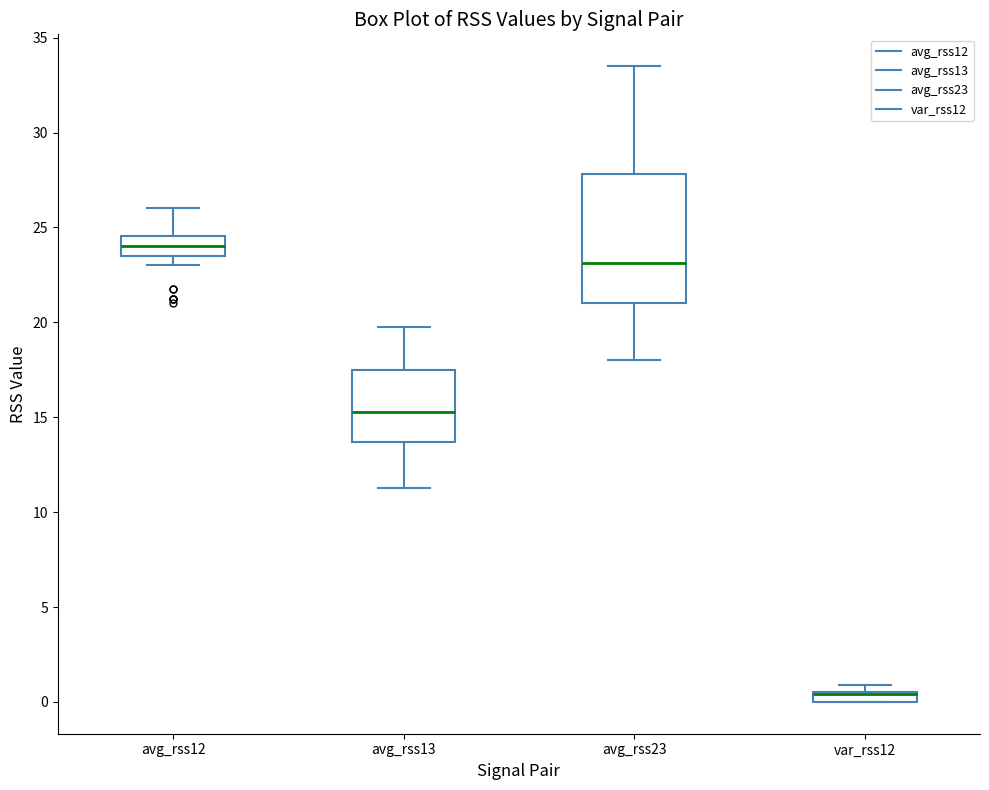

Where is the upper edge of the box for avg_rss23 on the y-axis? The values are not printed on the chart, so give them approximately, as read against the axis.

28.0